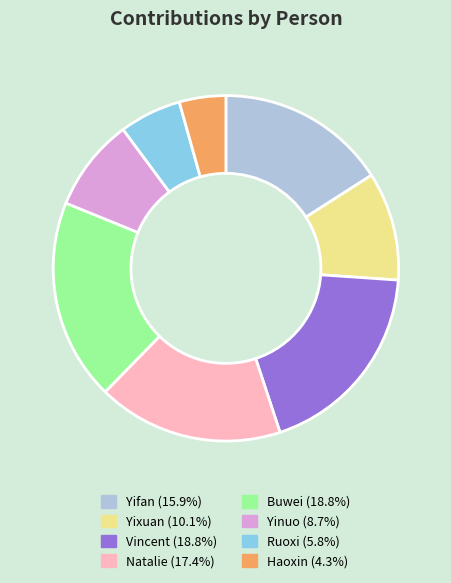

What is the ratio of the value at Buwei to the value at Haoxin?

4.3